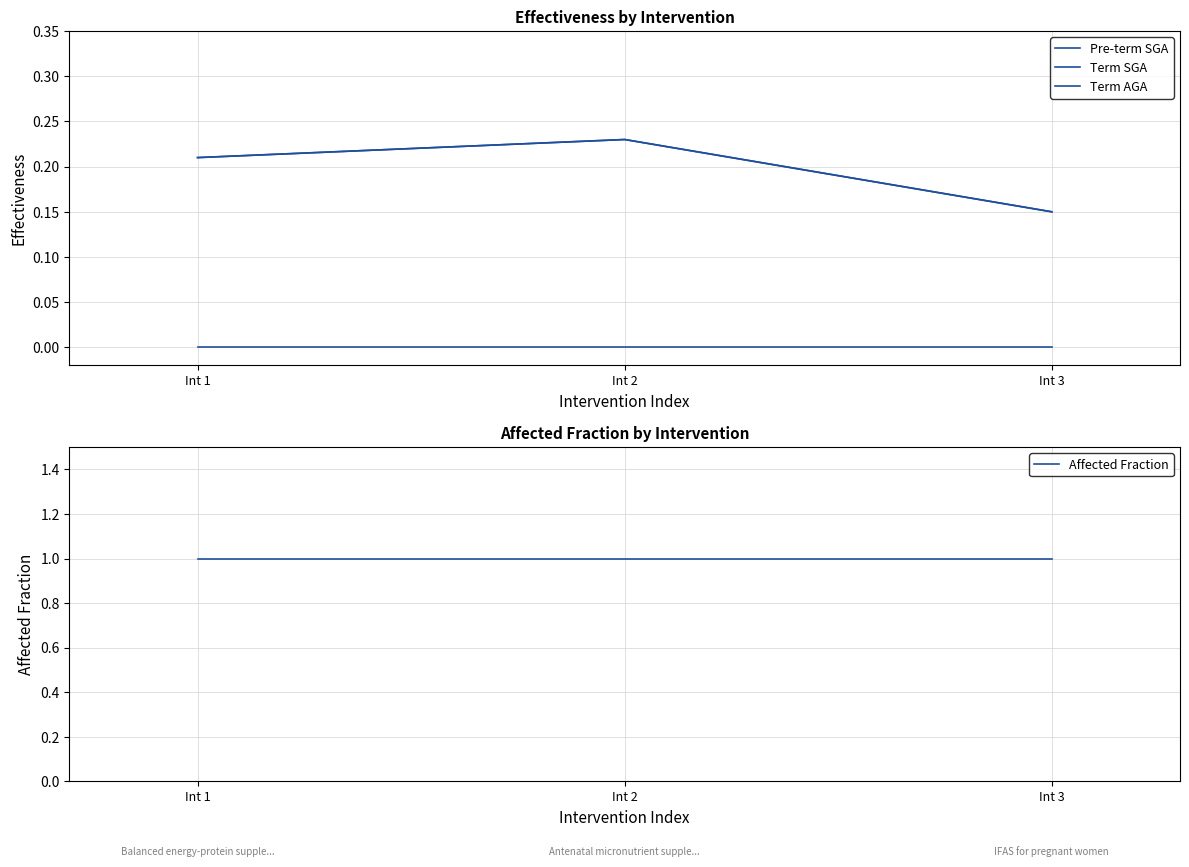

How many lines are shown in the chart?

4